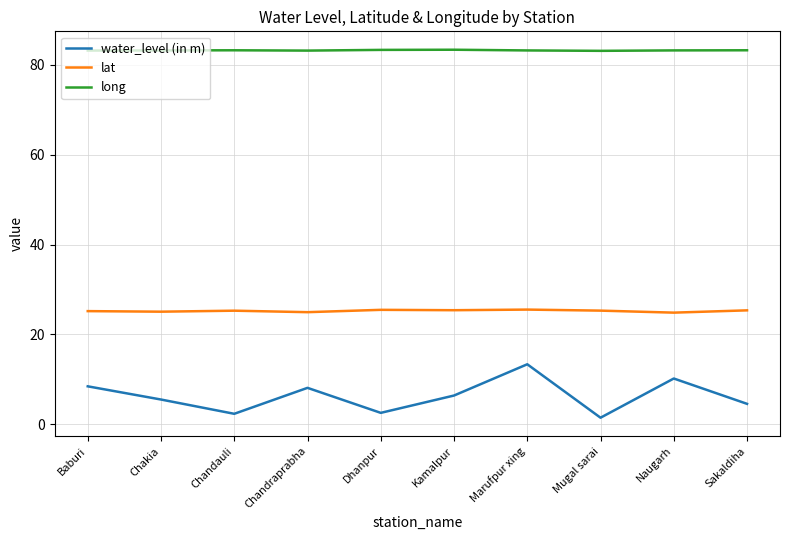

True or false: long has a value of 128.2 at Chandraprabha.

False